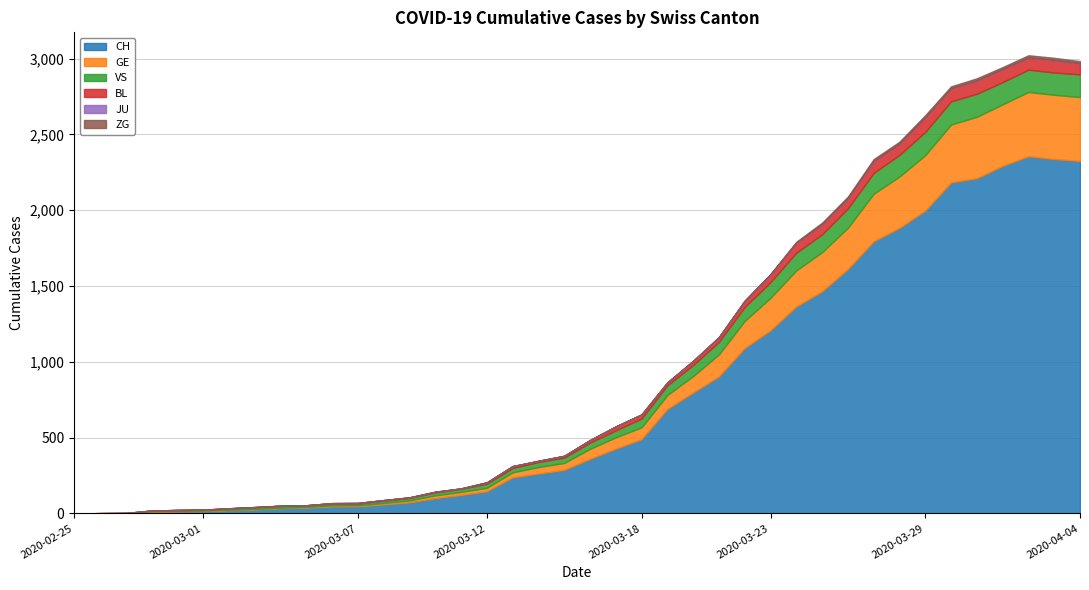

Which series changed the most between 2020-03-06 and 2020-03-13?

CH